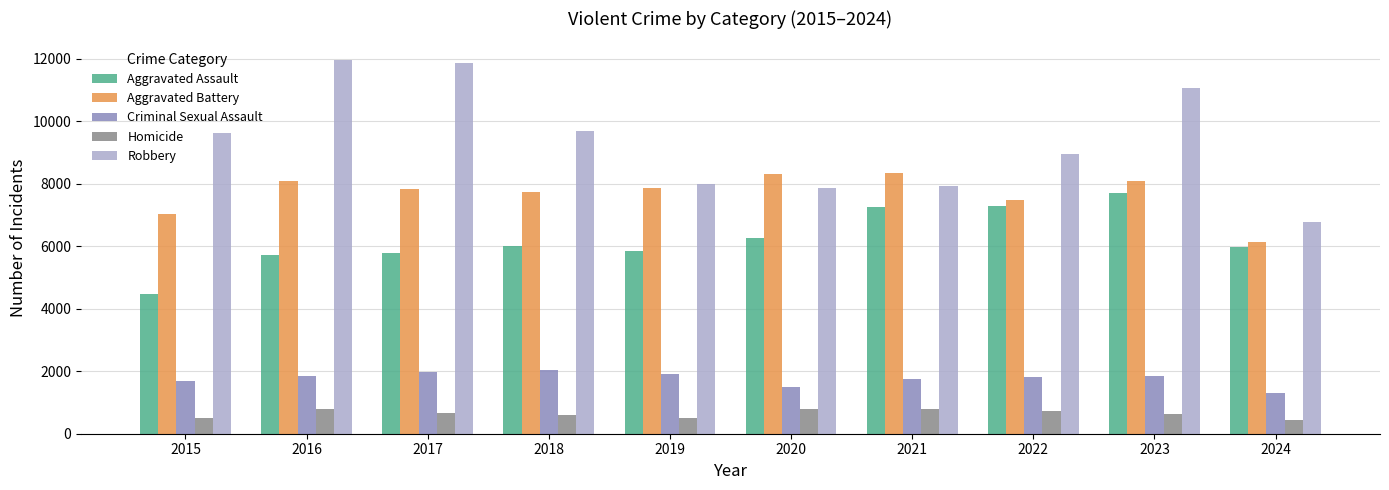

List the series in order of their peak value, lowest first.

Homicide, Criminal Sexual Assault, Aggravated Assault, Aggravated Battery, Robbery